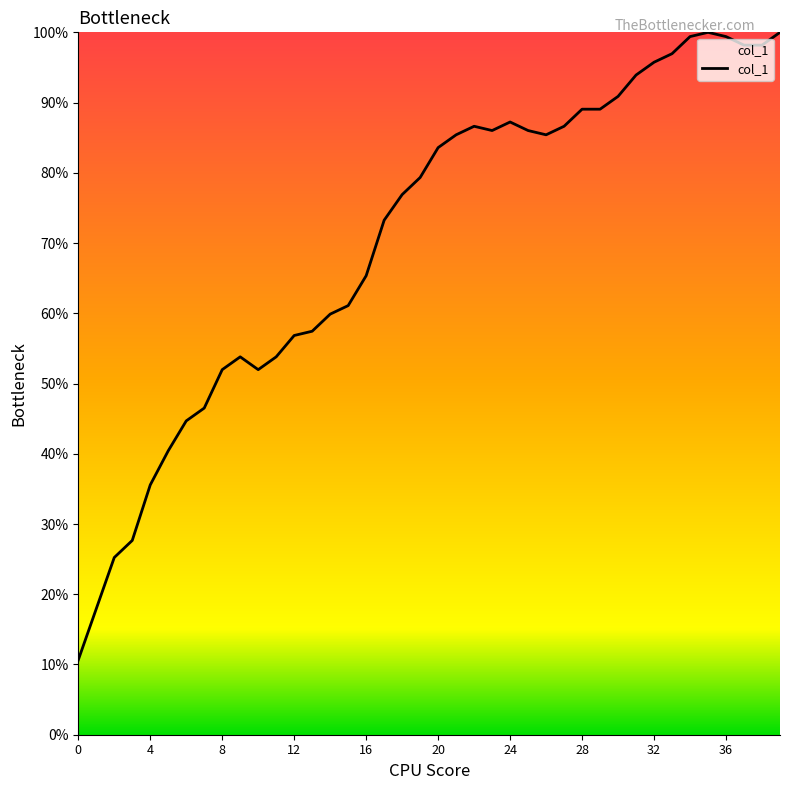

What is the maximum value shown in the chart?

100.0